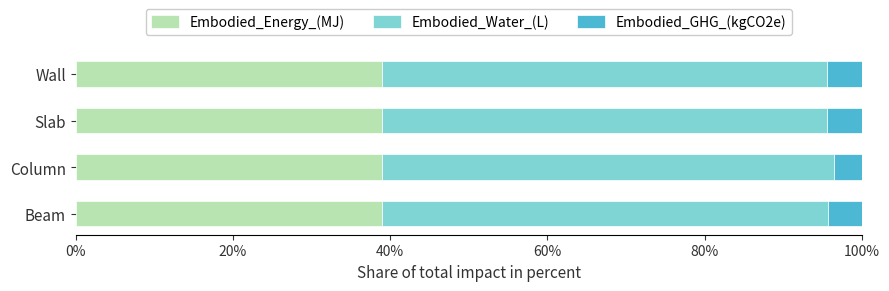

What is the approximate value of Embodied_Energy_(MJ) at Beam?

38.9